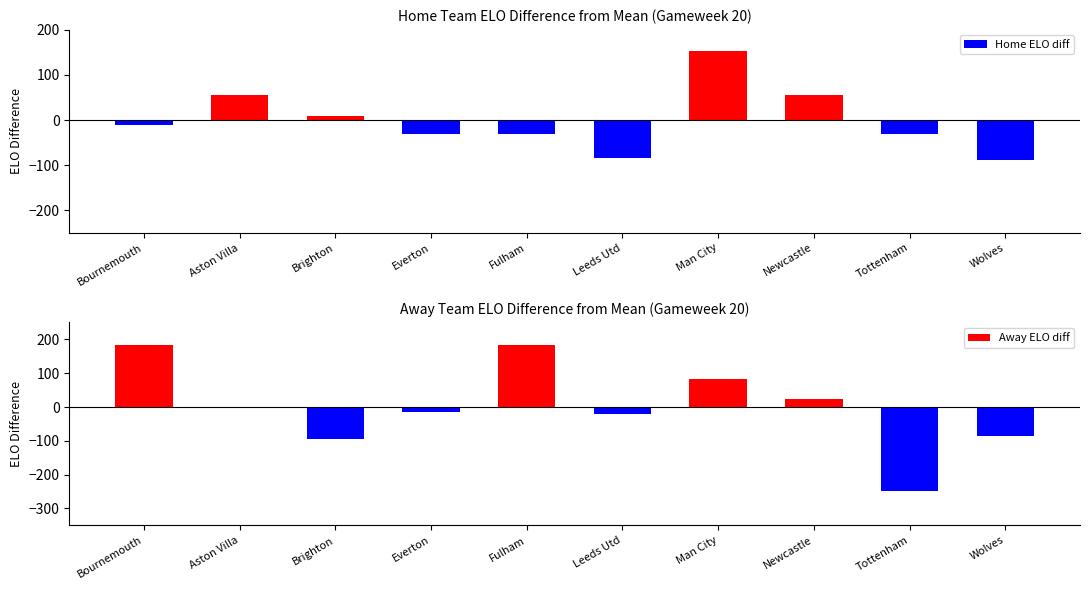

What is the average value of the Away ELO diff series?

0.4